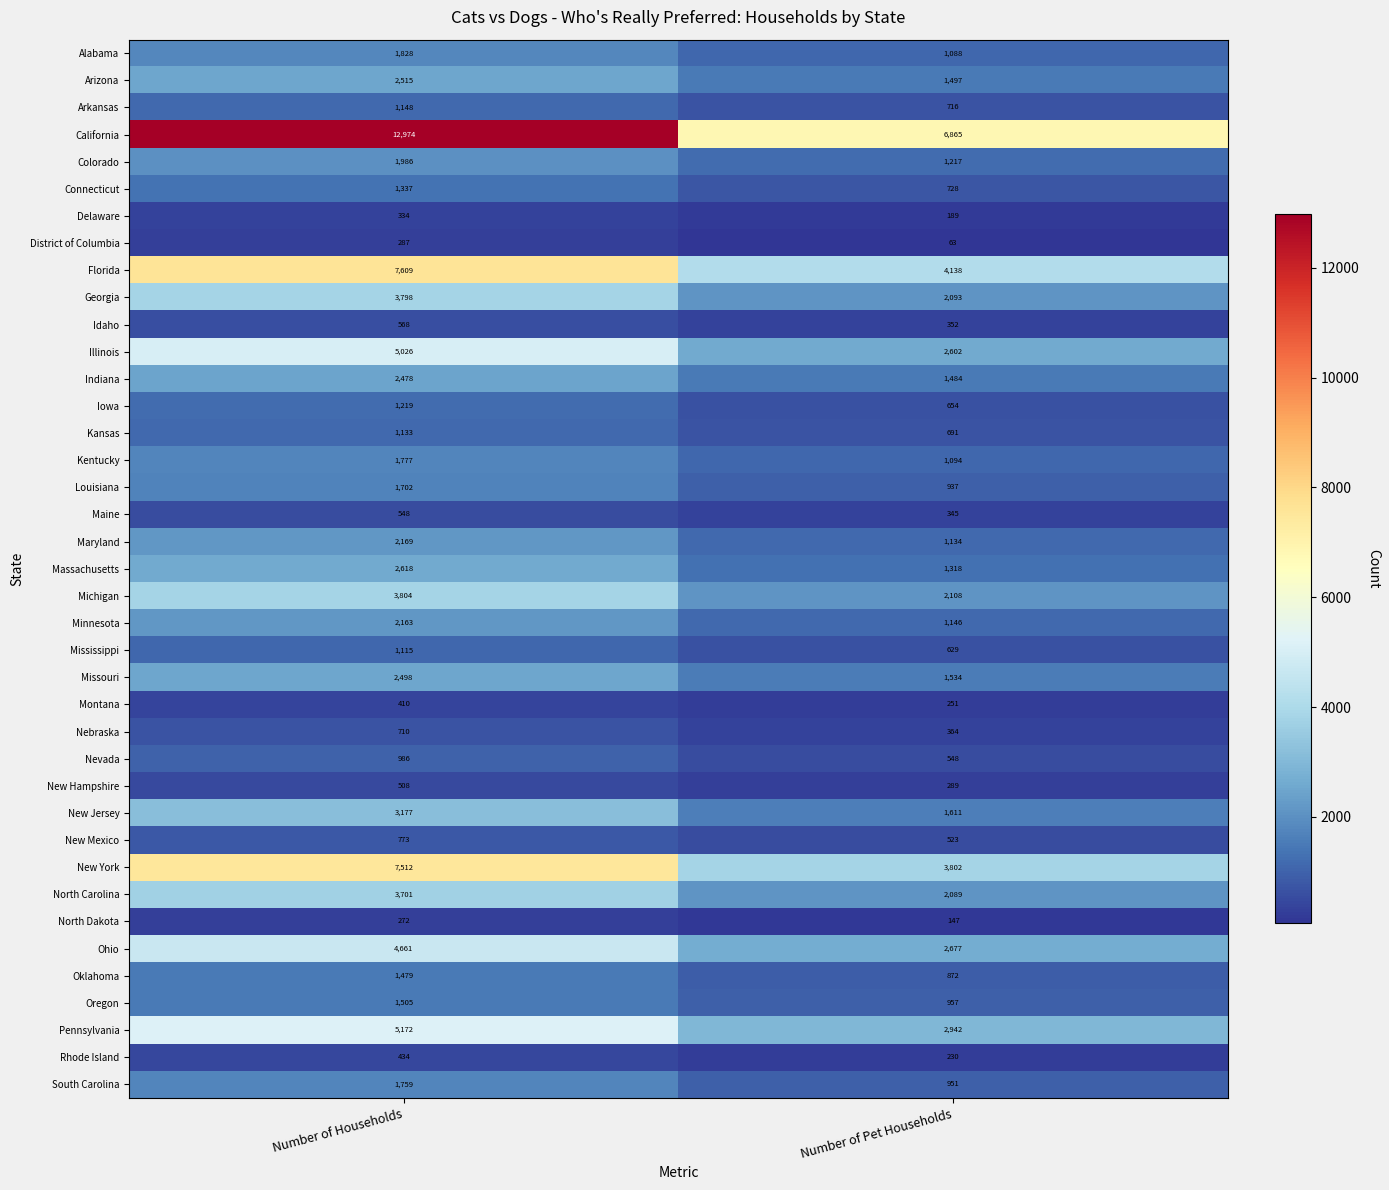

What is the total value across all series at Number of Households?

95693